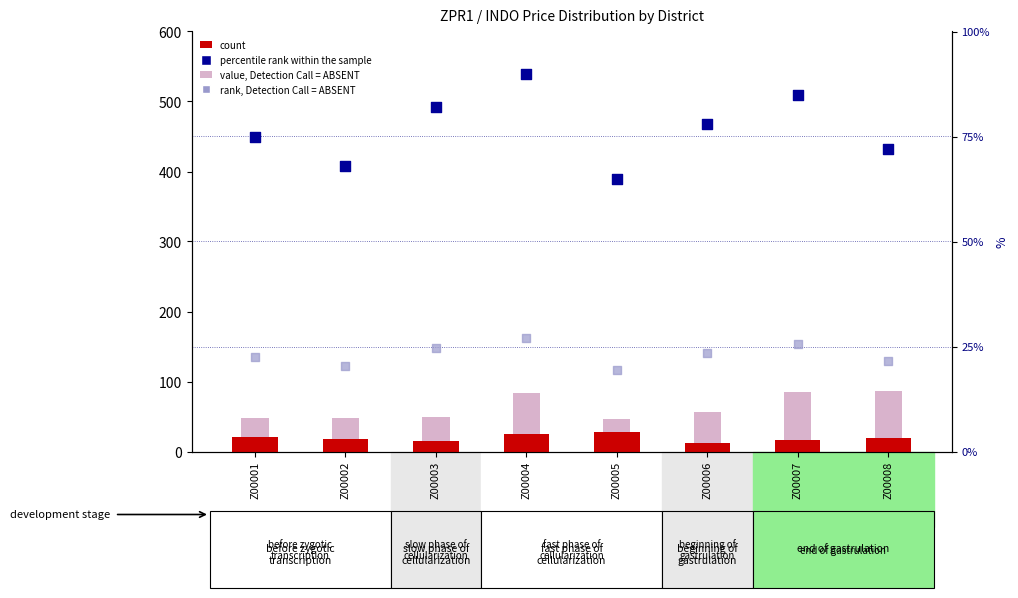

Which series has the widest spread of Y values?

value, Detection Call = ABSENT